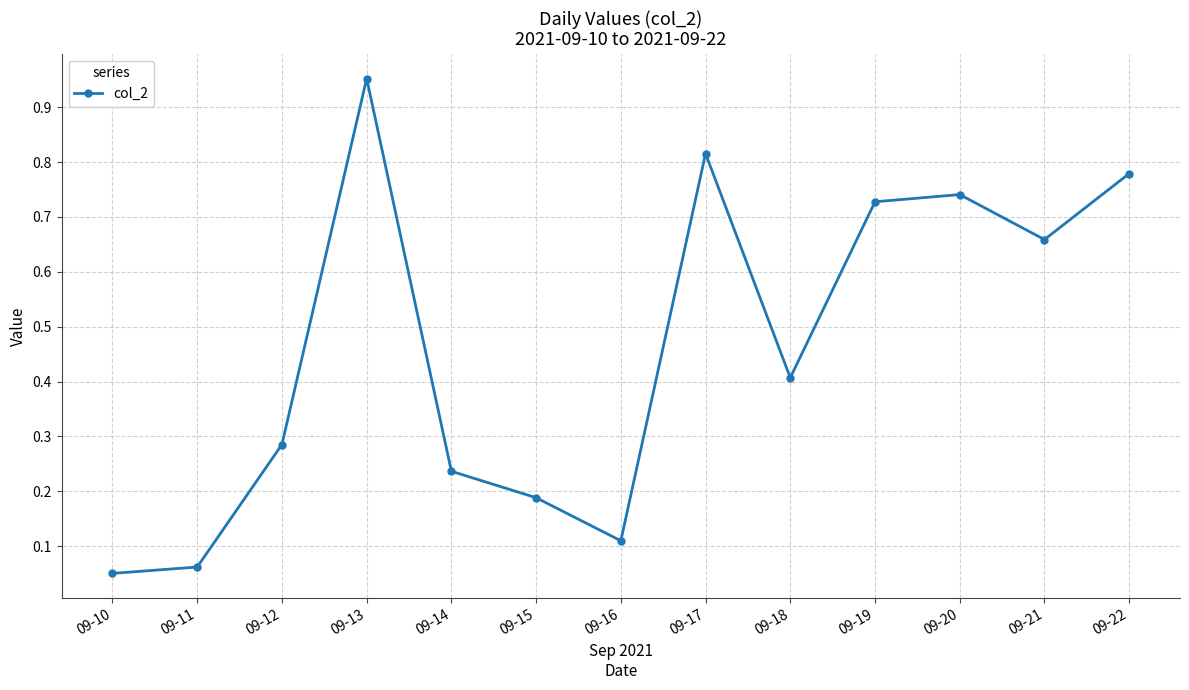

Rank the categories by value from lowest to highest.

09-10, 09-11, 09-16, 09-15, 09-14, 09-12, 09-18, 09-21, 09-19, 09-20, 09-22, 09-17, 09-13